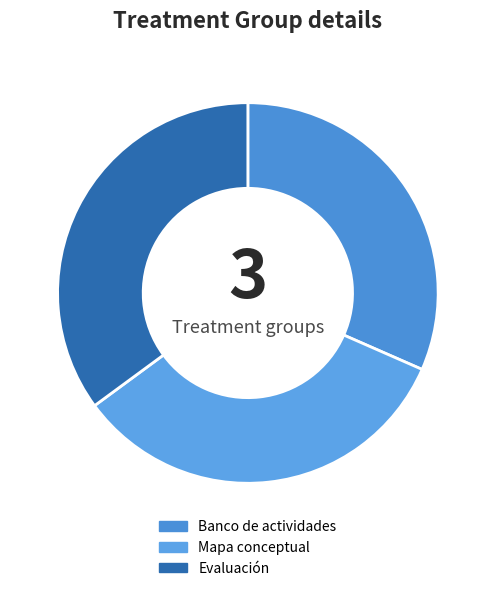

Which category has the smallest portion of the pie?

Banco de actividades